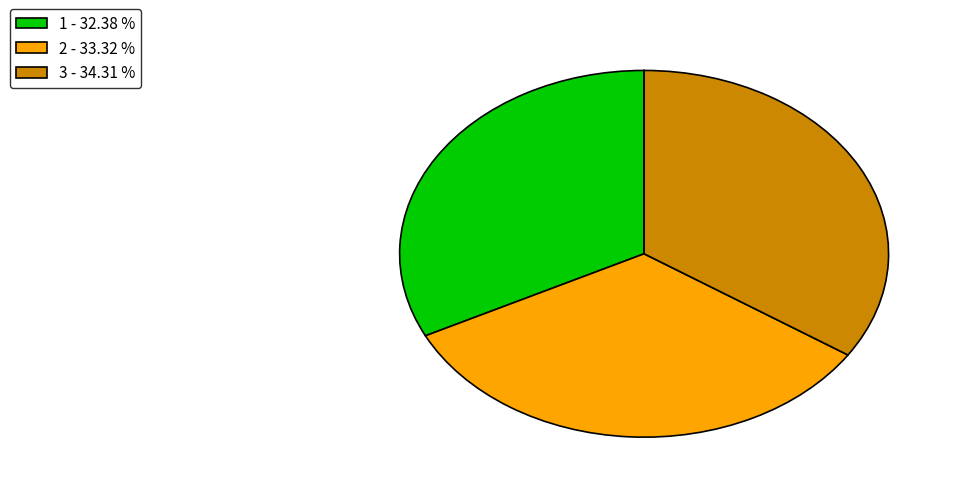

Does 2 - 33.32 % represent more than half of the total?

No